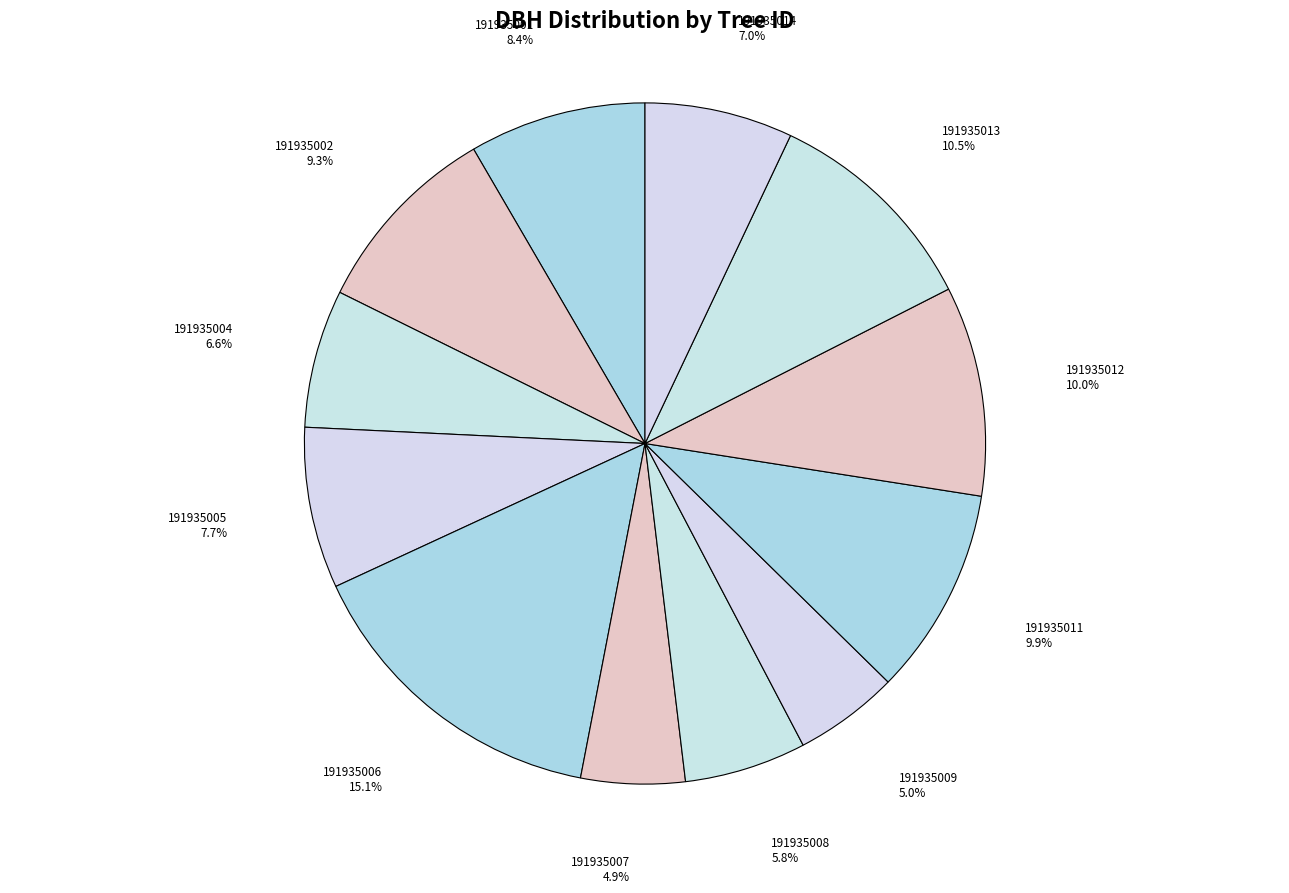

To the nearest percent, what is the difference between the largest and smallest slice percentages?

10%